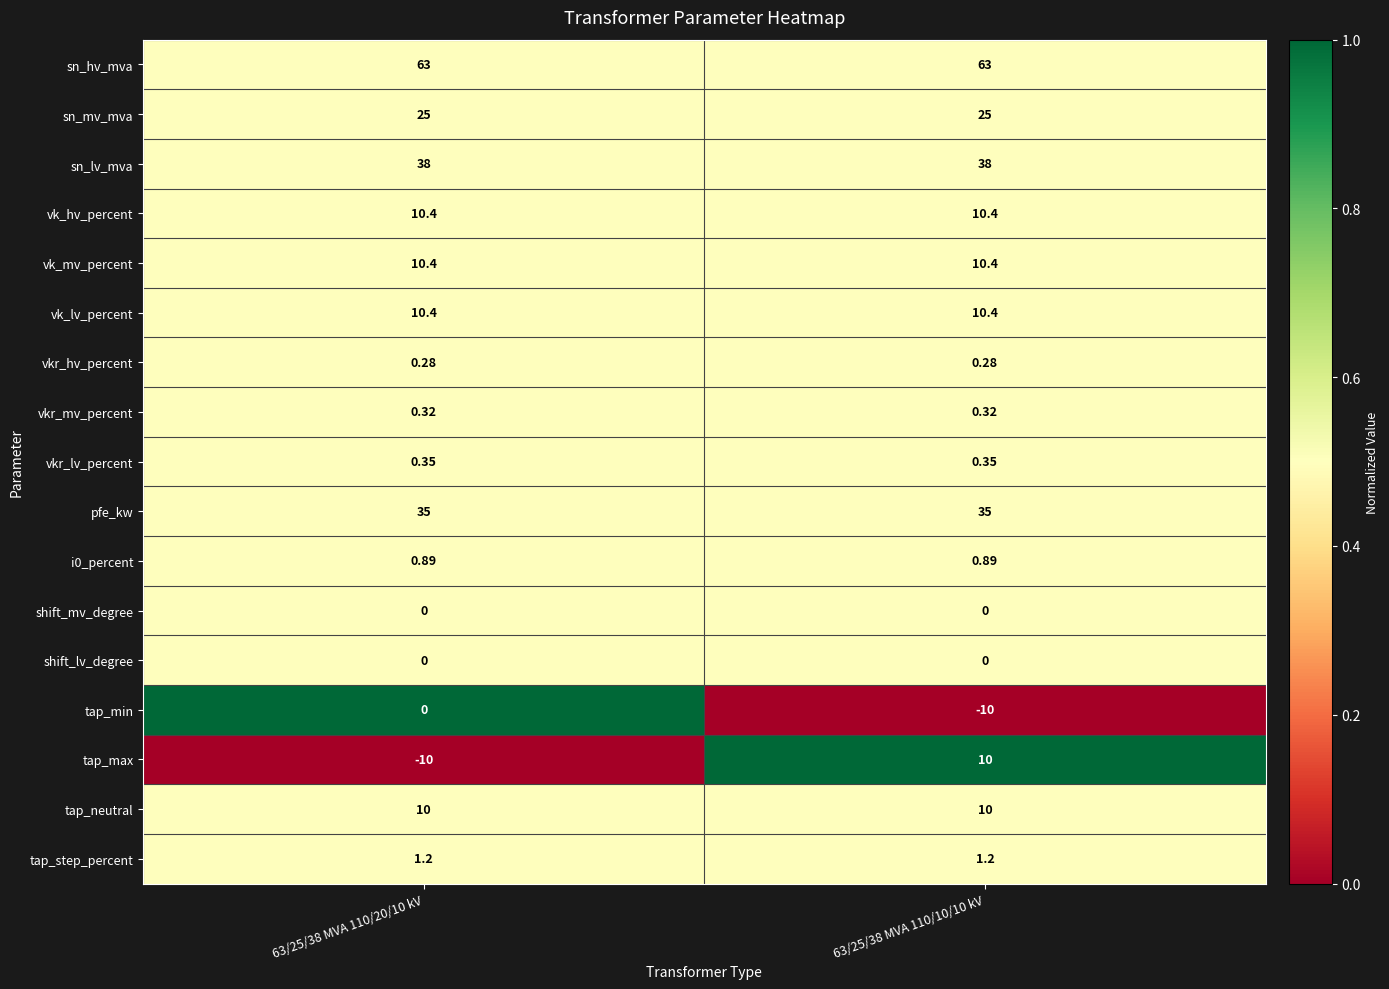

Which series has the largest range (max minus min)?

tap_max